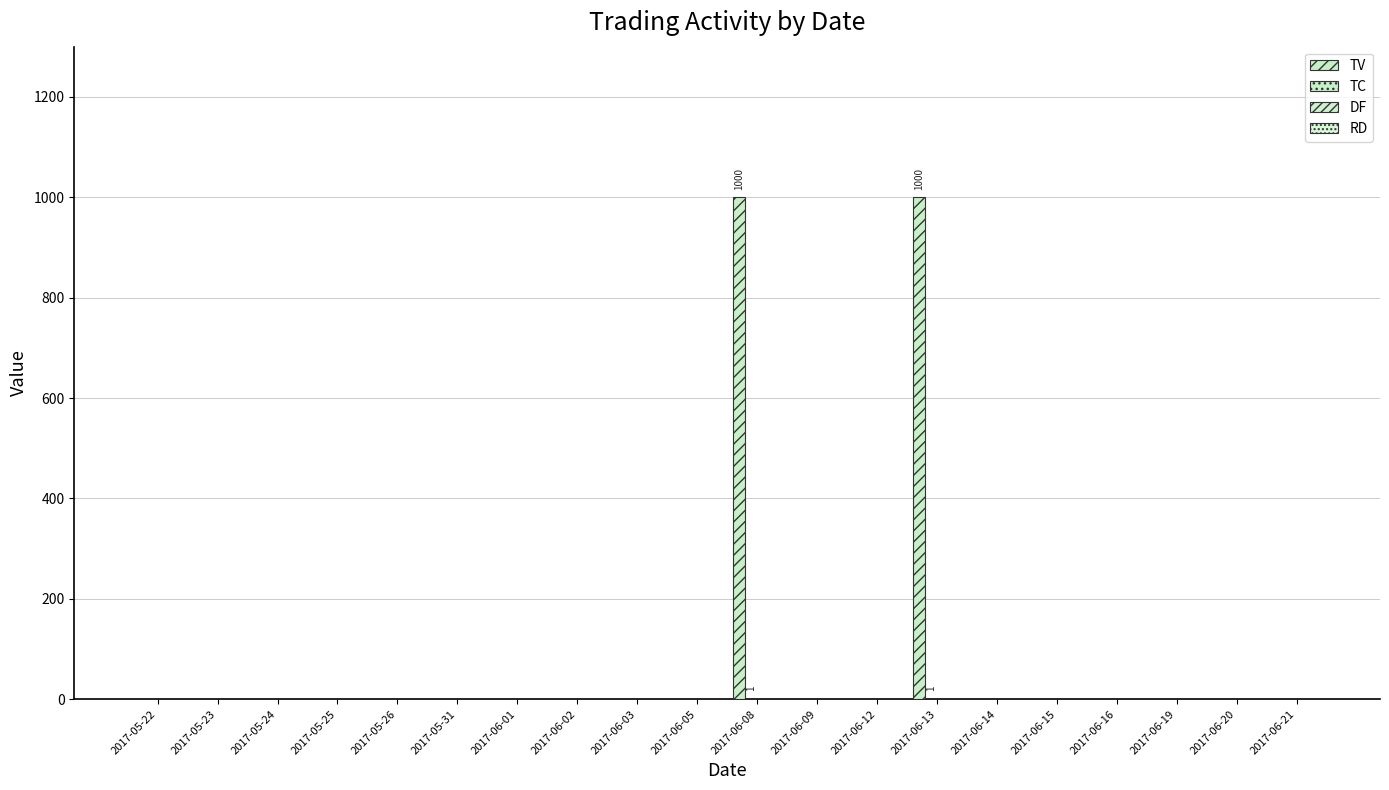

How many data points does each series have?

20